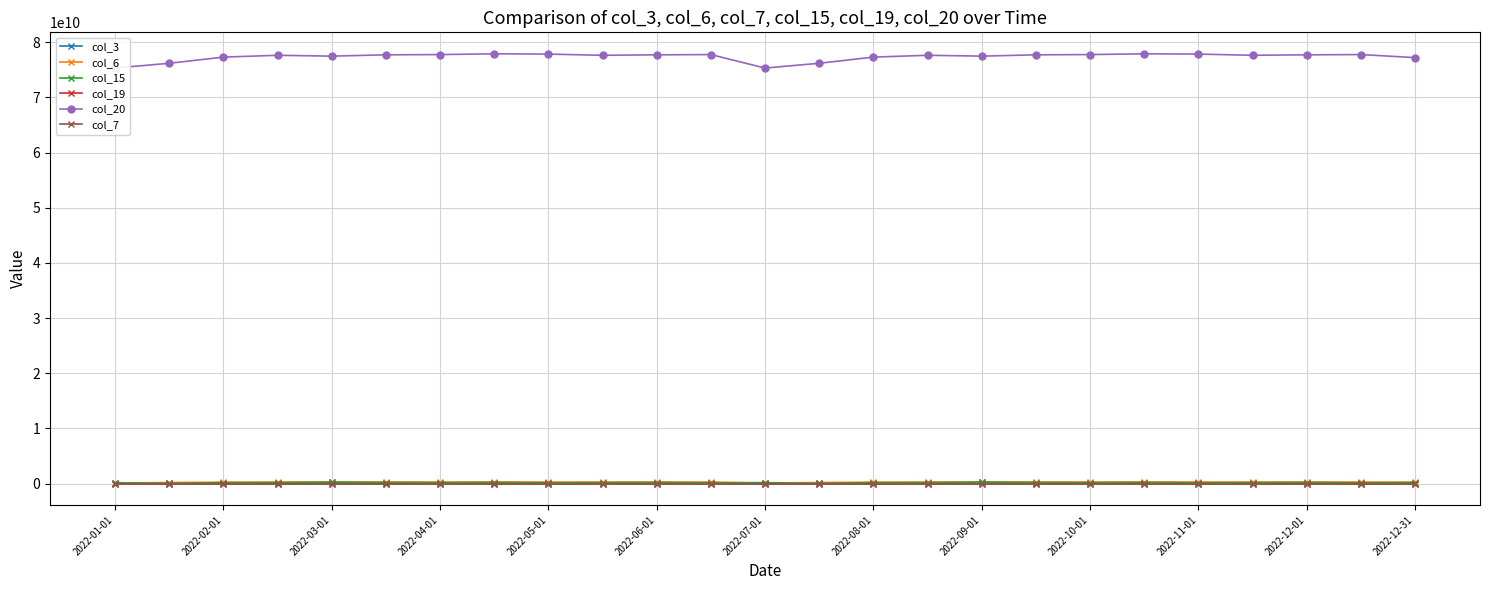

True or false: col_20 and col_3 cross at least once.

False